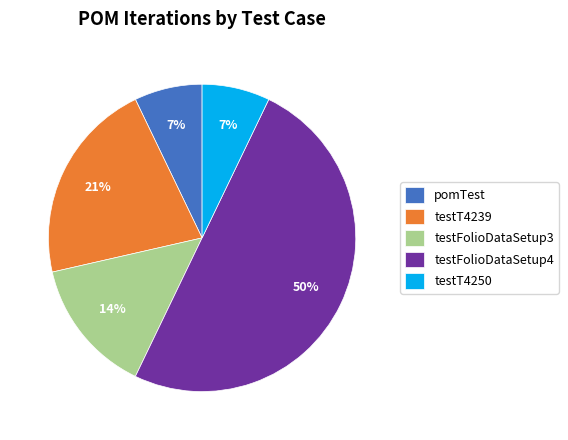

Combined, do testFolioDataSetup4 and testT4250 account for over 50%?

Yes